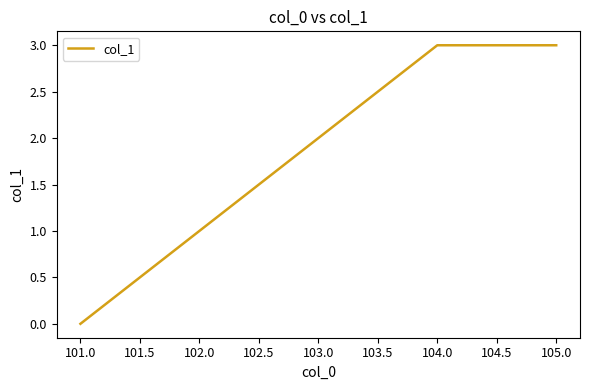

True or false: the data has more than 1 interior local peaks.

False